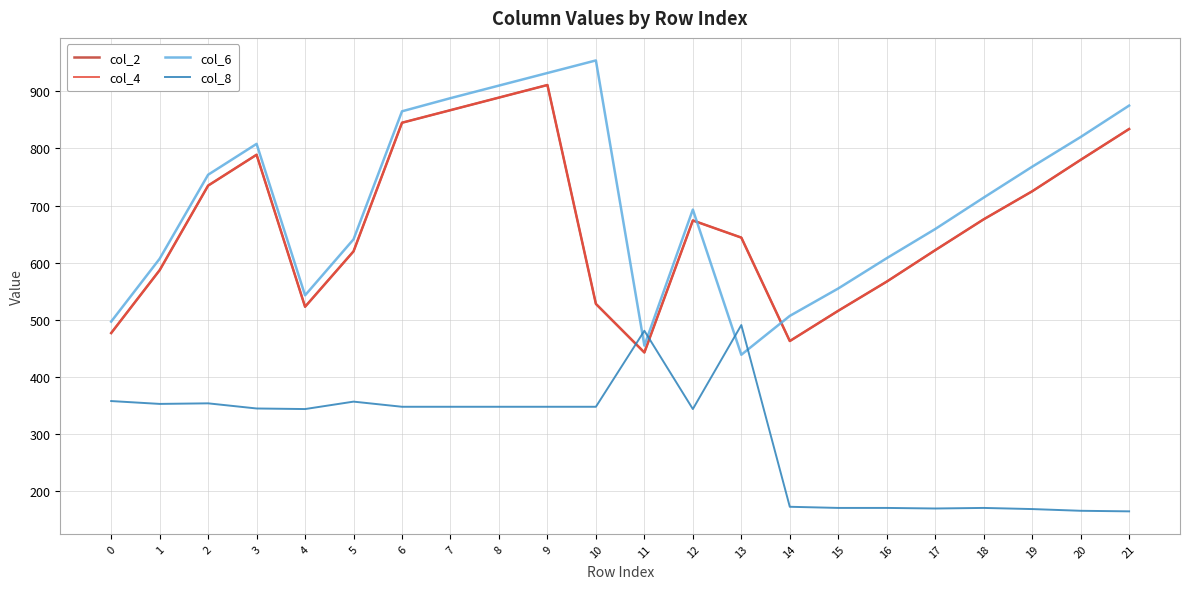

Does the chart display data point markers on the line(s)?

No